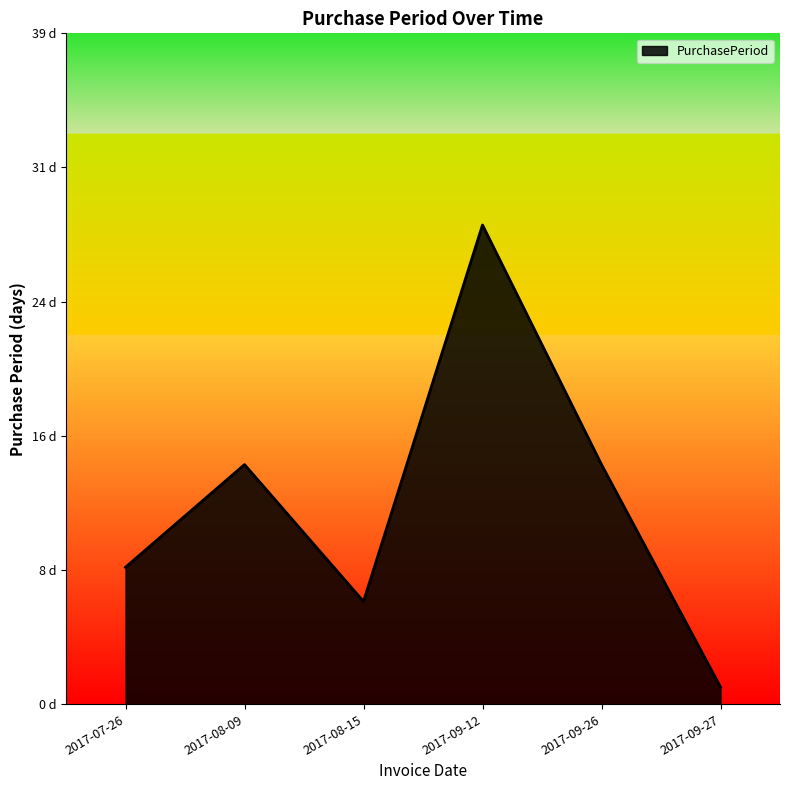

What is the value of the 5th point from the left?

14